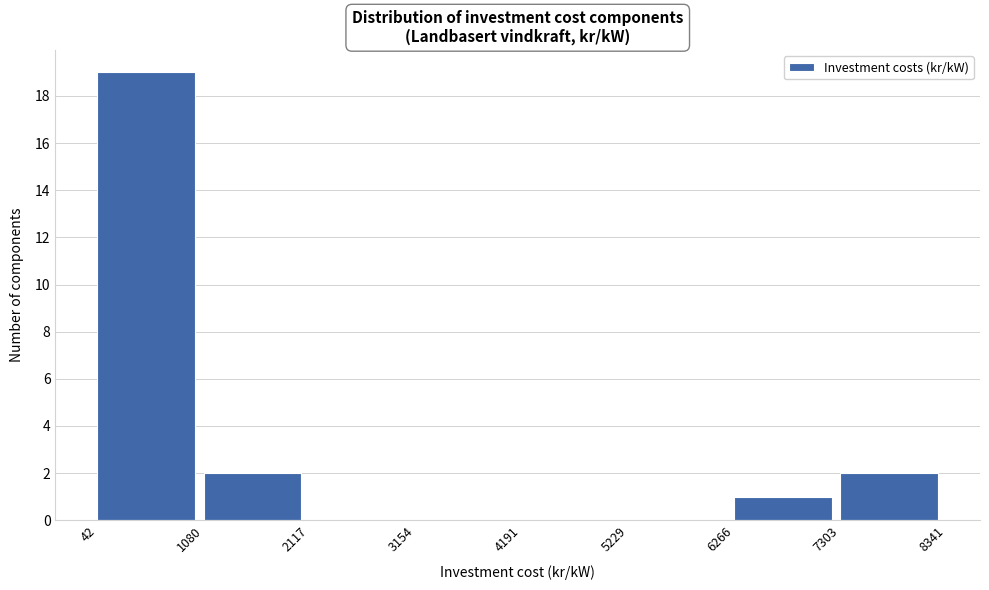

Reading left to right, list every bar in this chart as the range it spans on the x-axis followed by its height. The values are not printed on the chart, so give them approximately, as read against the axis.

42 to 1080: 19
1080 to 2117: 2
2117 to 3154: 0
3154 to 4191: 0
4191 to 5229: 0
5229 to 6266: 0
6266 to 7303: 1
7303 to 8341: 2